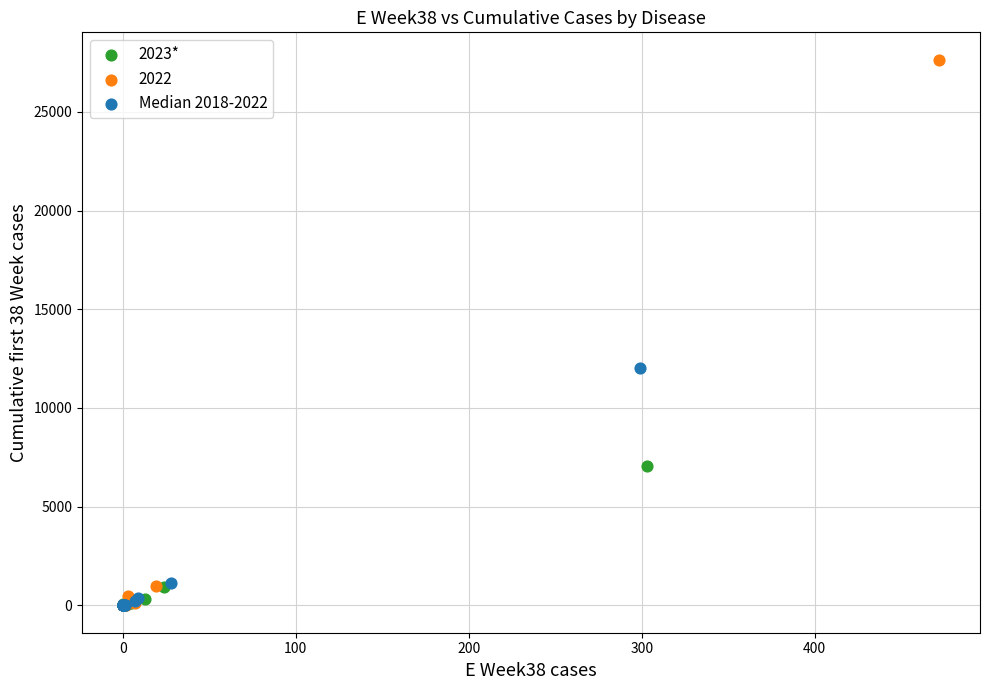

Which series contains the highest Y value?

2022